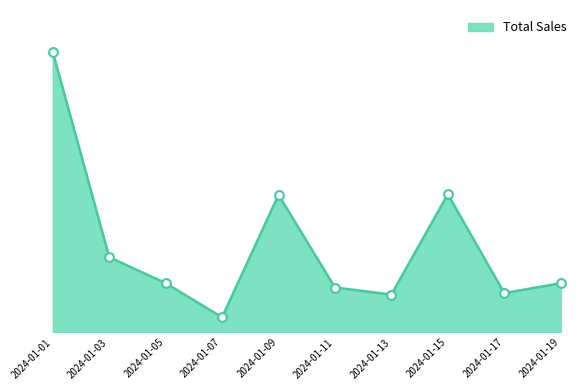

What is the change in value from 2024-01-01 to 2024-01-07?

-1348.5